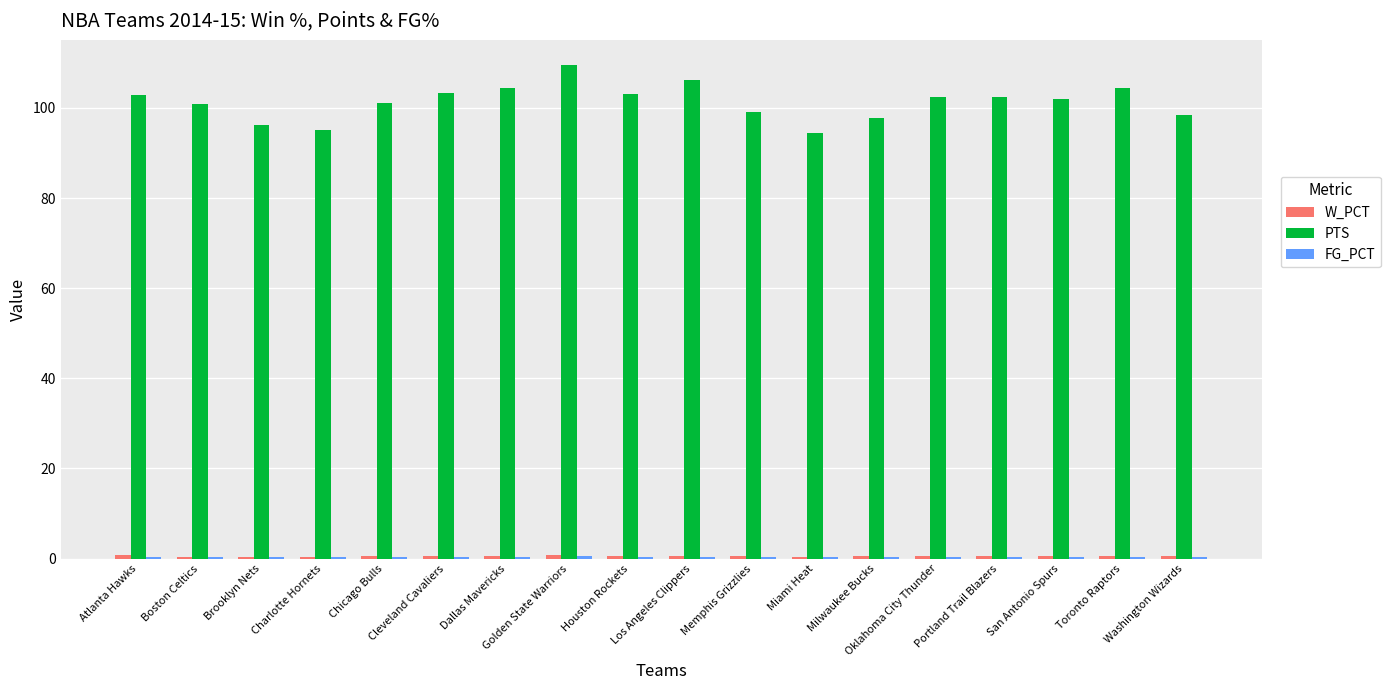

What position from the left is Toronto Raptors?

17